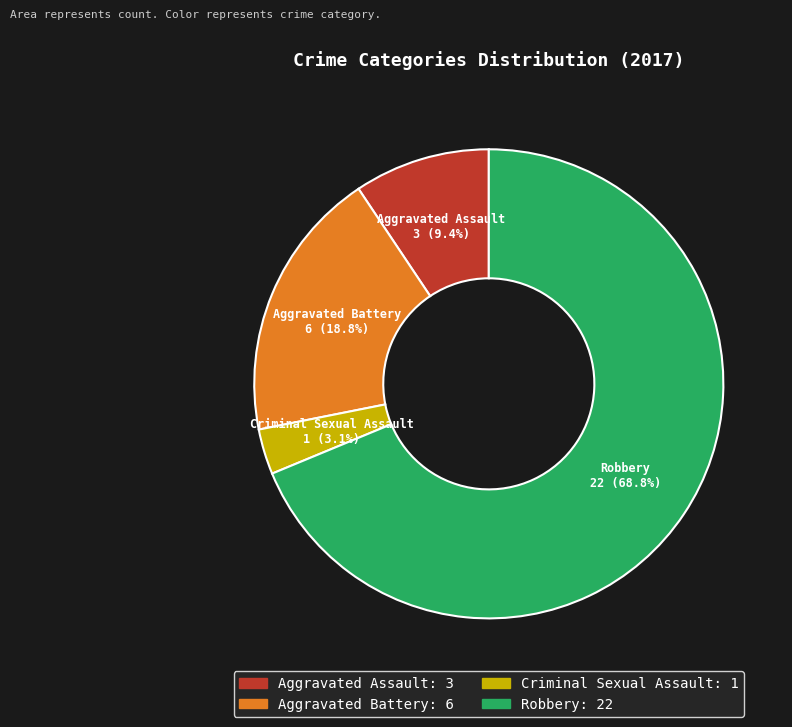

What is the smallest slice in the pie chart?

Criminal Sexual Assault